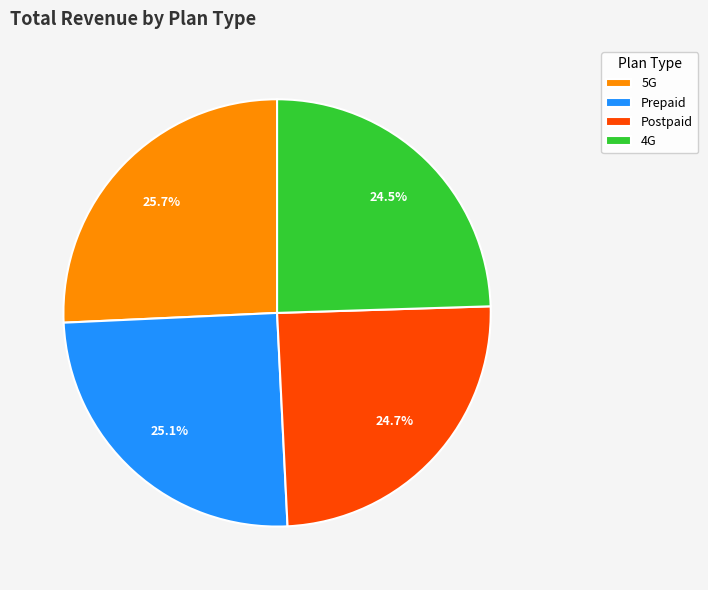

What percentage is the Prepaid slice, to the nearest percent?

25%